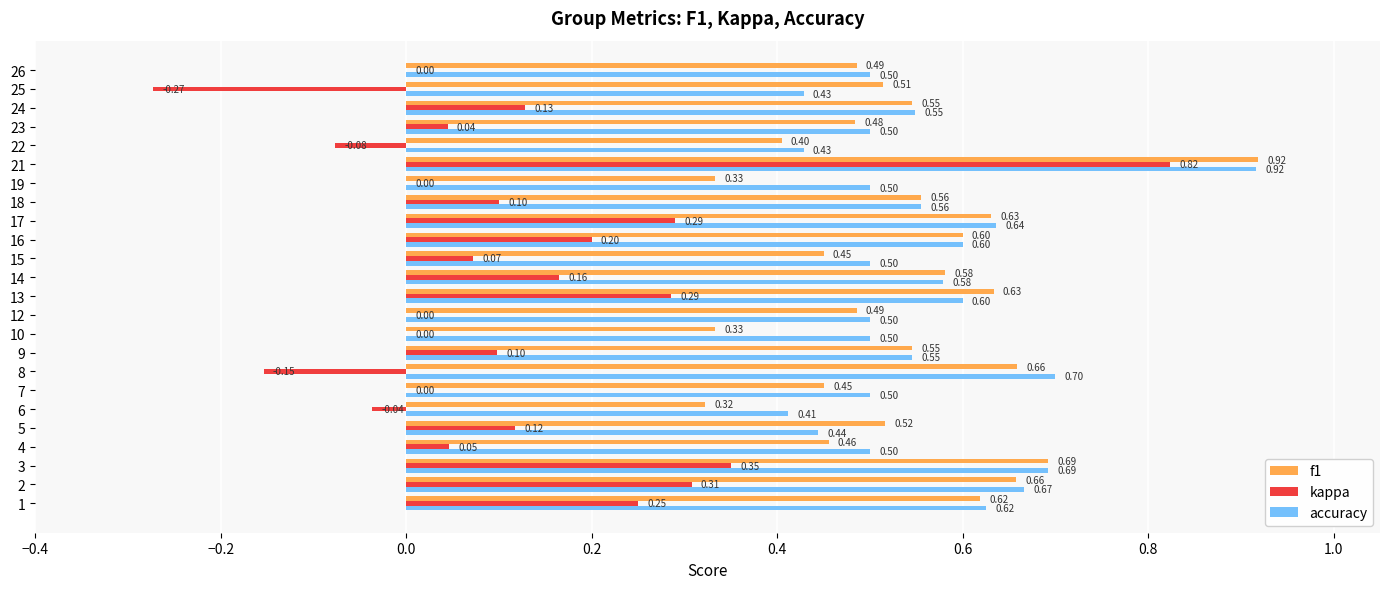

Which series has the largest total across all categories?

accuracy